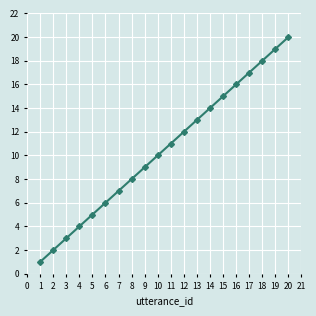

What is the greatest value displayed?

20